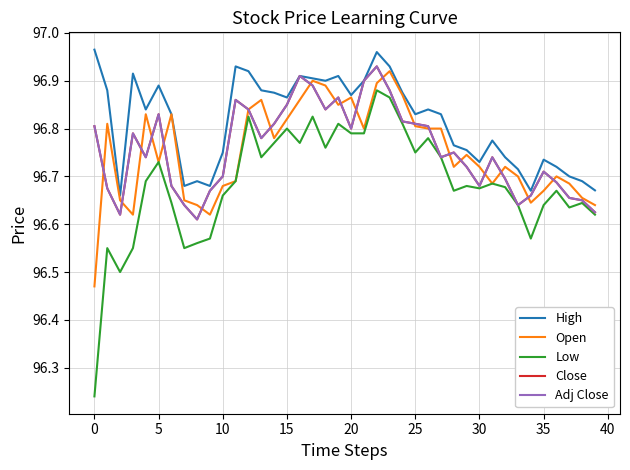

What is the maximum value shown in the chart?

97.0